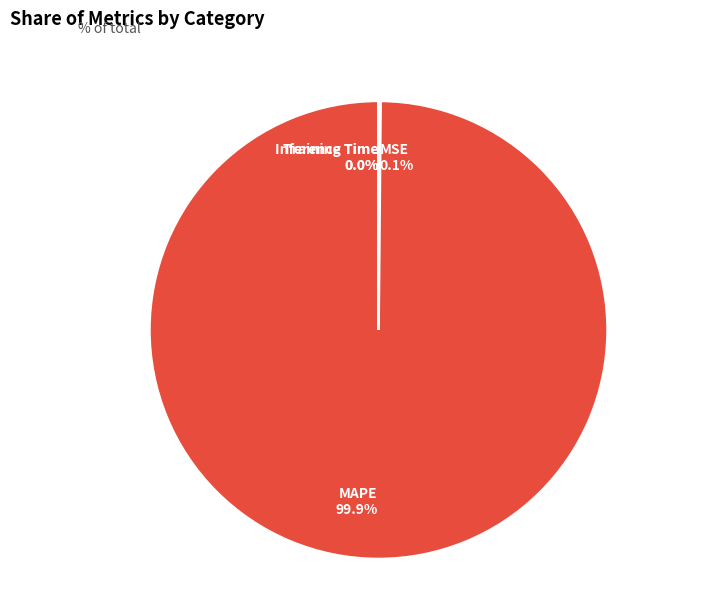

Does MAPE 99.9% represent more than half of the total?

Yes